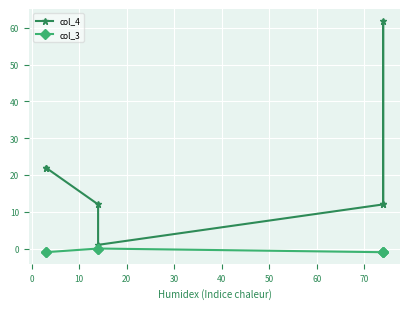

Reading left to right, extract all data points from this chart.

col_4: 22	22	12	1	12	62	12
col_3: -1	-1	0	0	-1	-1	-1